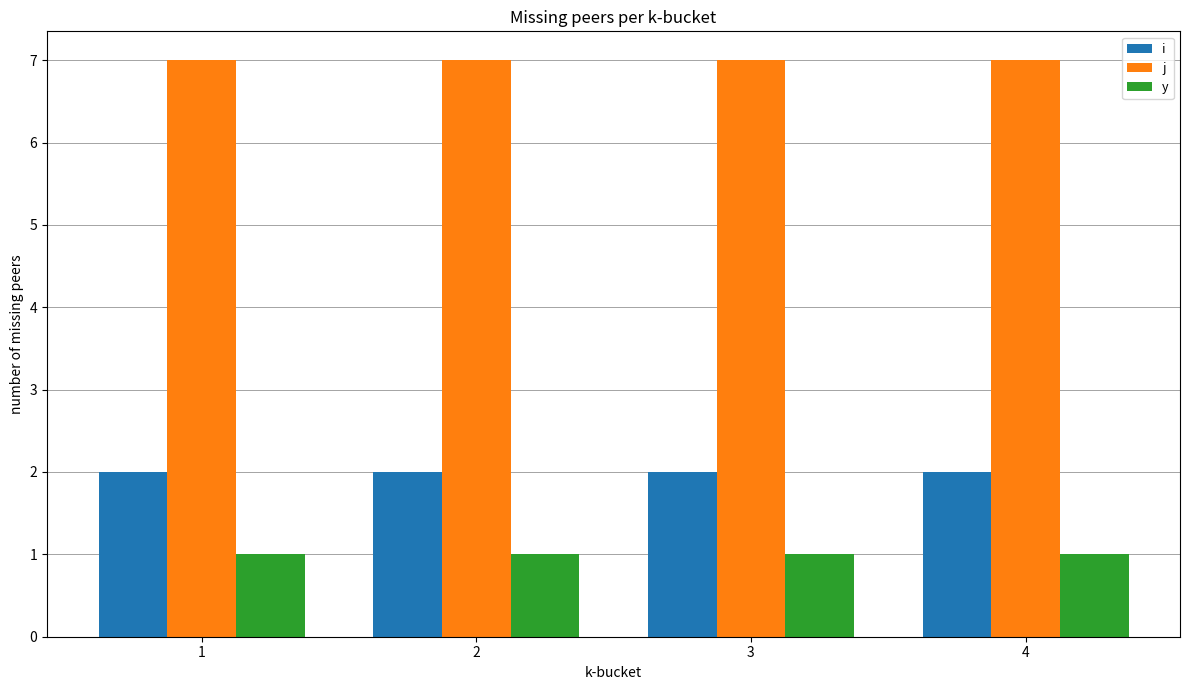

What is the difference between the highest and lowest values at 1?

6